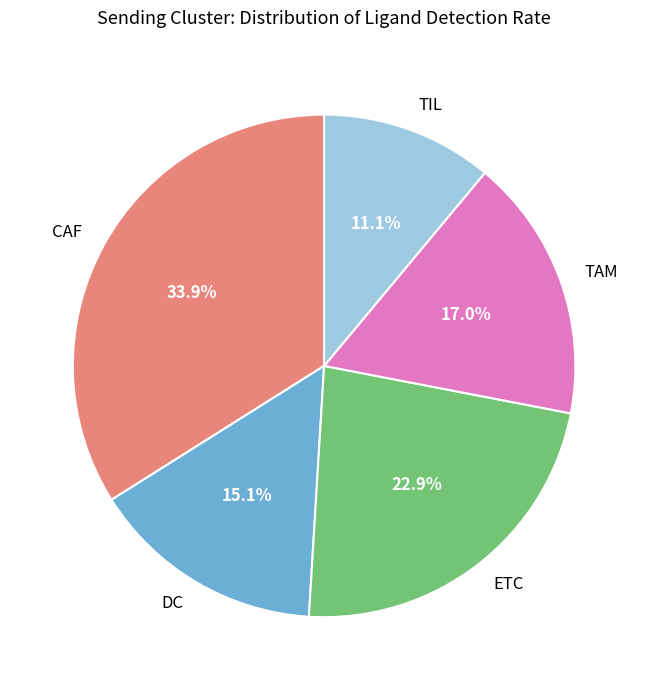

To the nearest percent, what is the average slice percentage?

20%